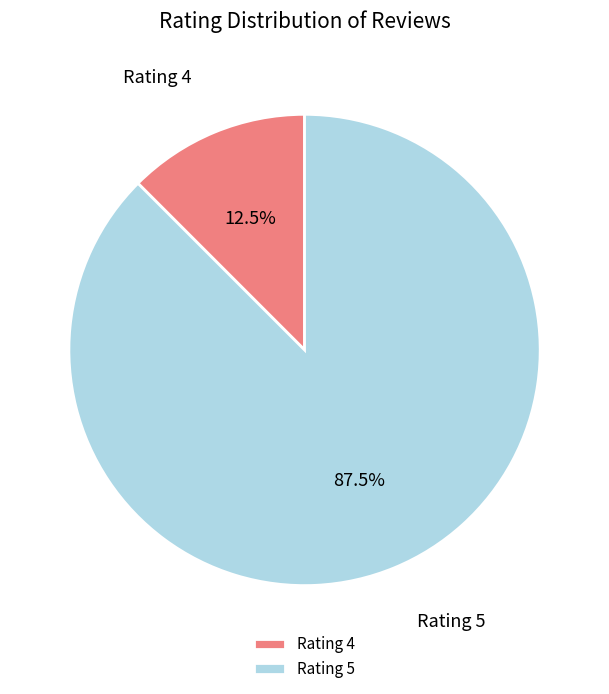

Combined, do Rating 4 and Rating 5 account for over 50%?

Yes